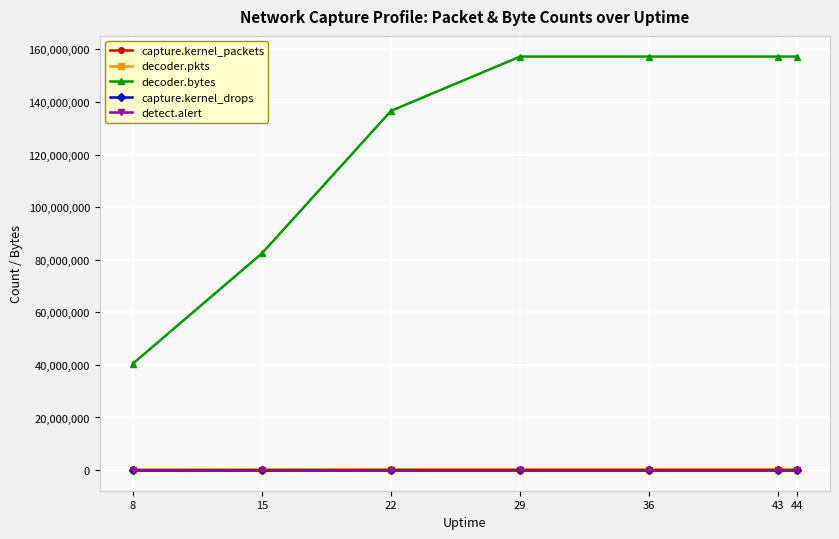

Does the chart have visible grid lines?

Yes